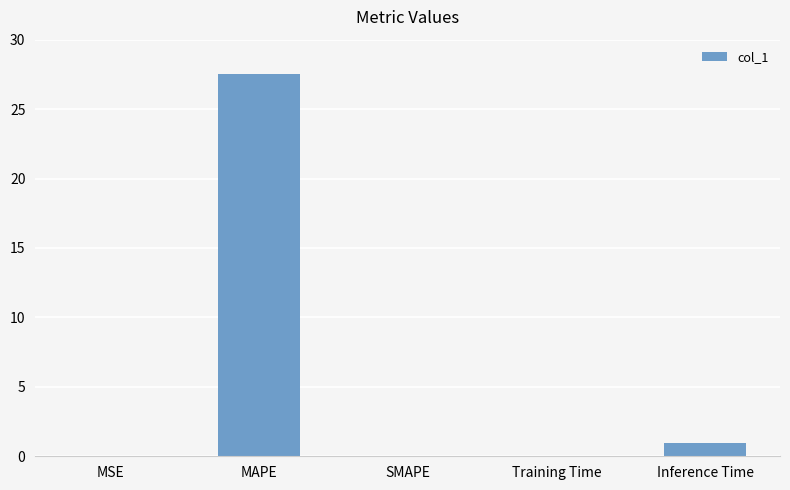

Where is the data nearest to the value 13?

Inference Time